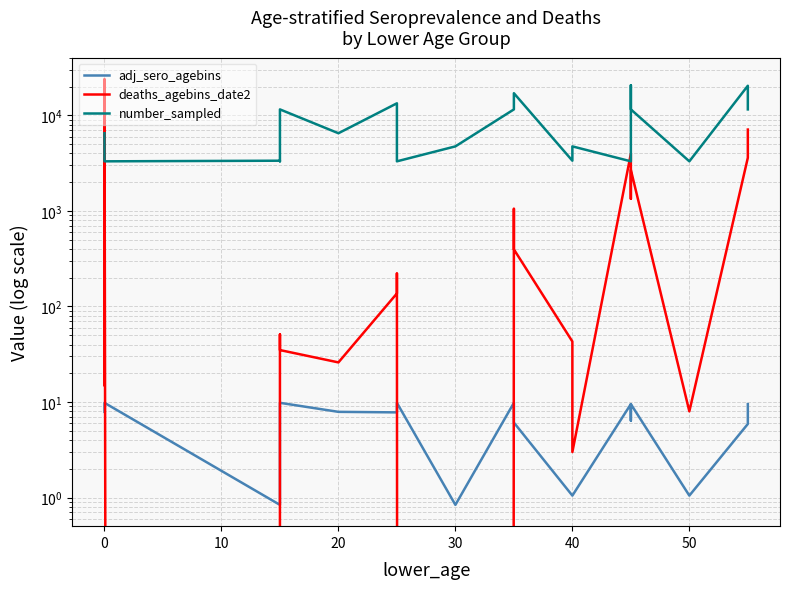

The value of deaths_agebins_date2 at 40 is 57.7. True or false?

False